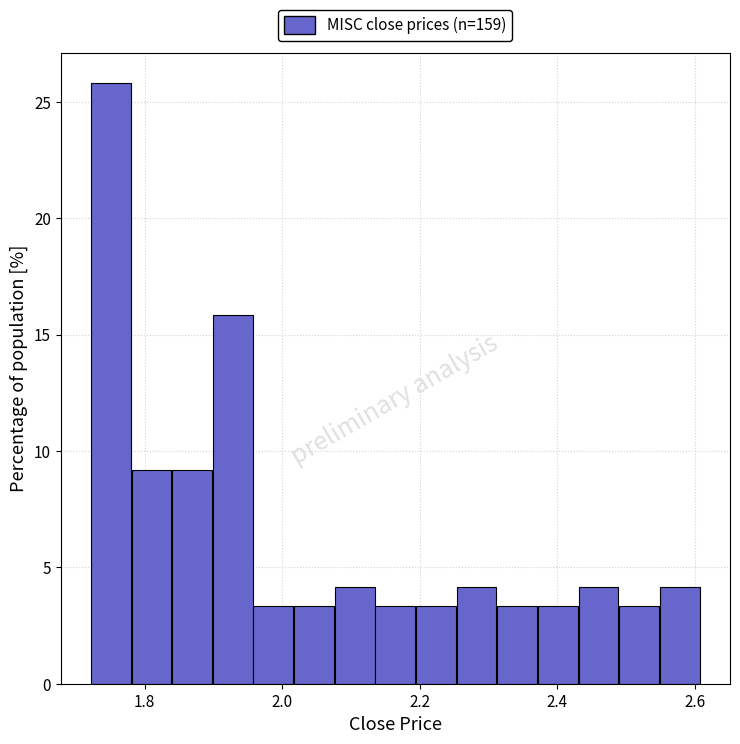

Around what value on the x-axis is the tallest bar? Give the approximate position of its centre, as read against the axis.

1.76